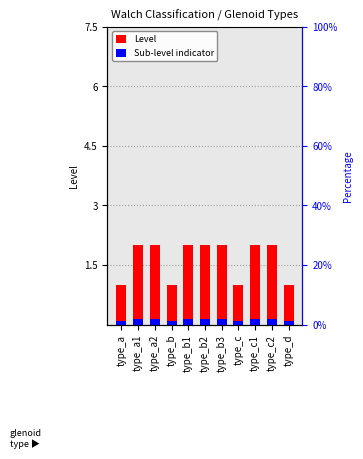

What is the value of the Level bar at the 5th from the left?

2.0